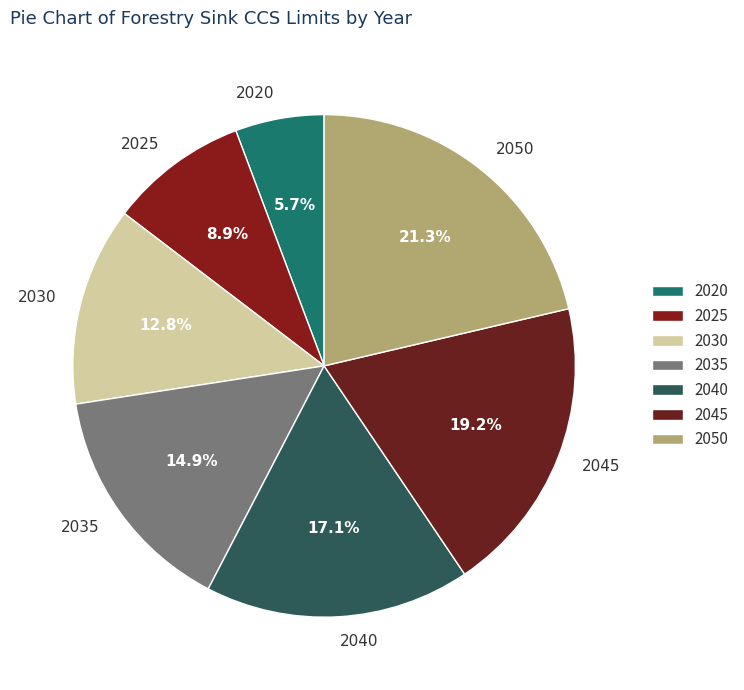

Which has a higher value, 2040 or 2035?

2040